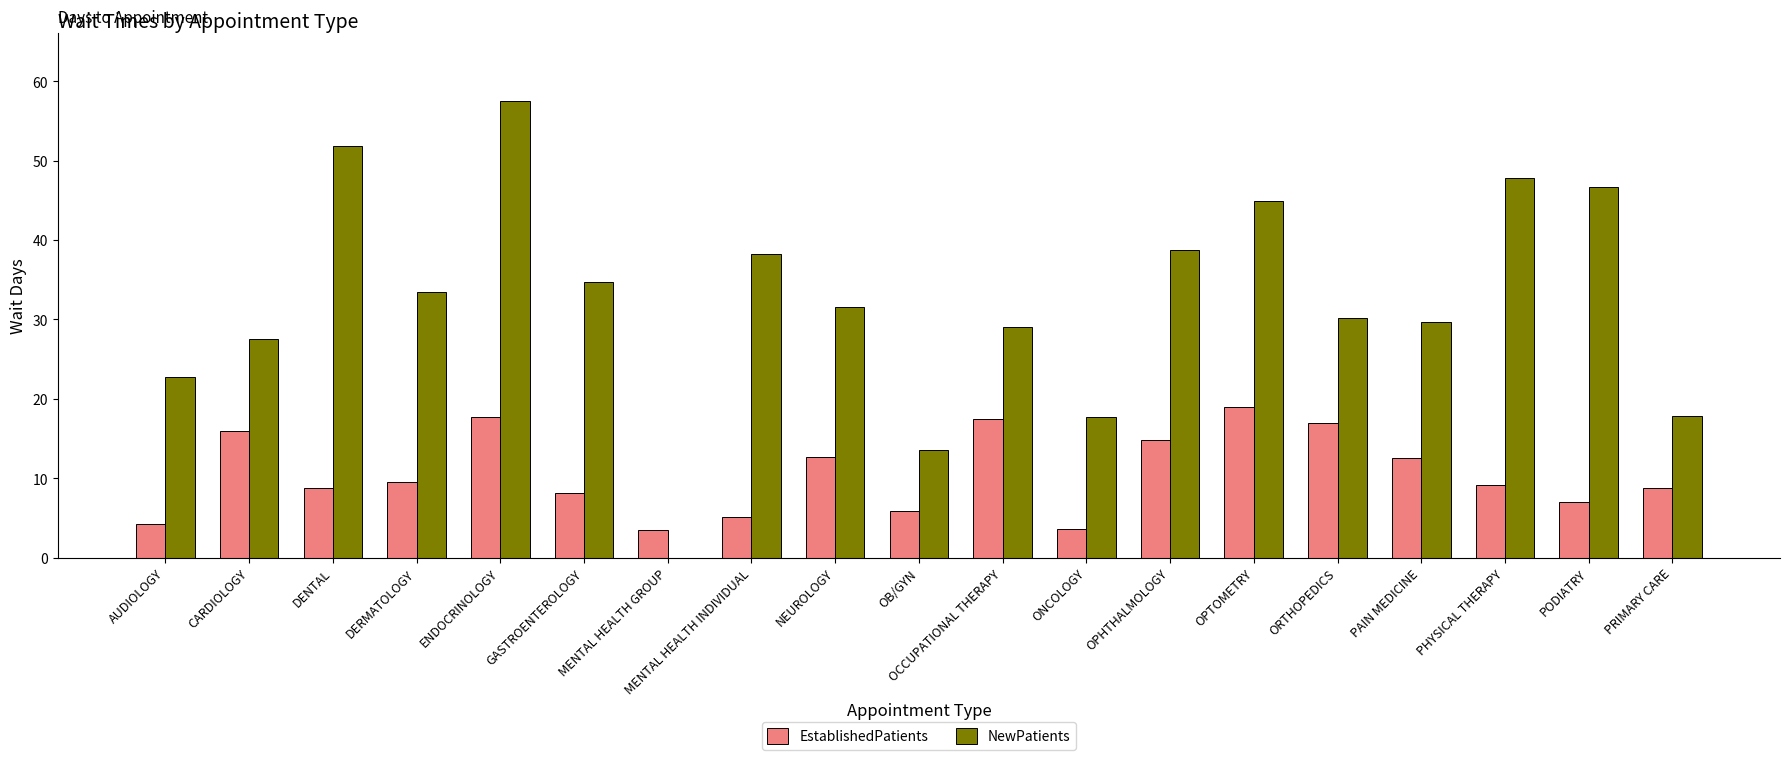

What is the sum of all EstablishedPatients values?

200.7